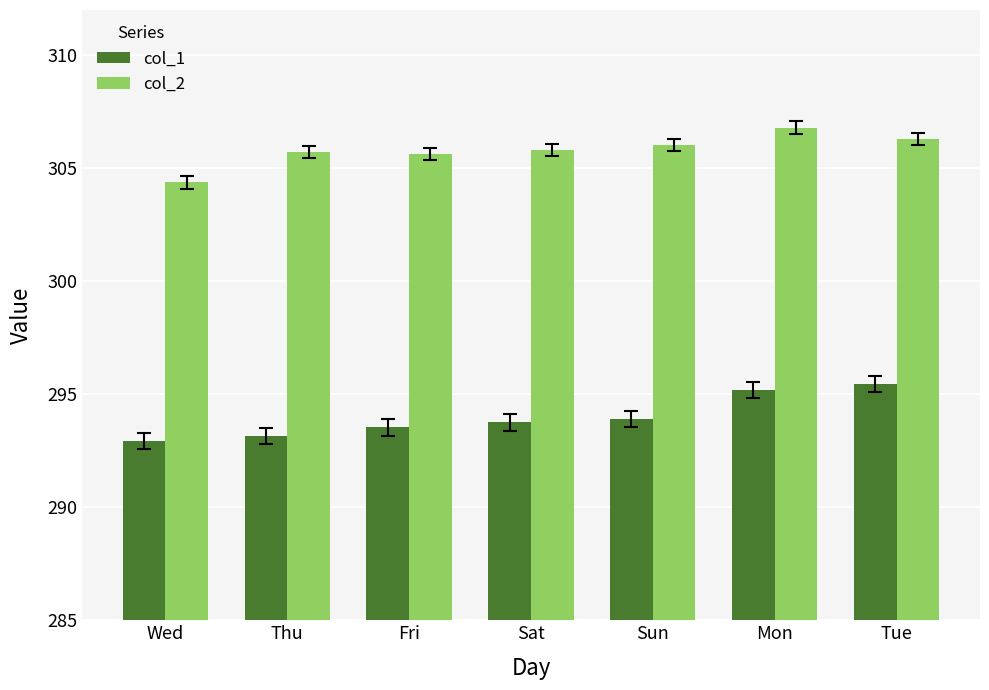

How many data points does each series have?

7